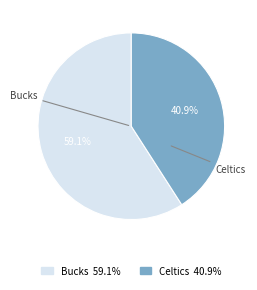

Between Celtics and Bucks, which is larger?

Bucks